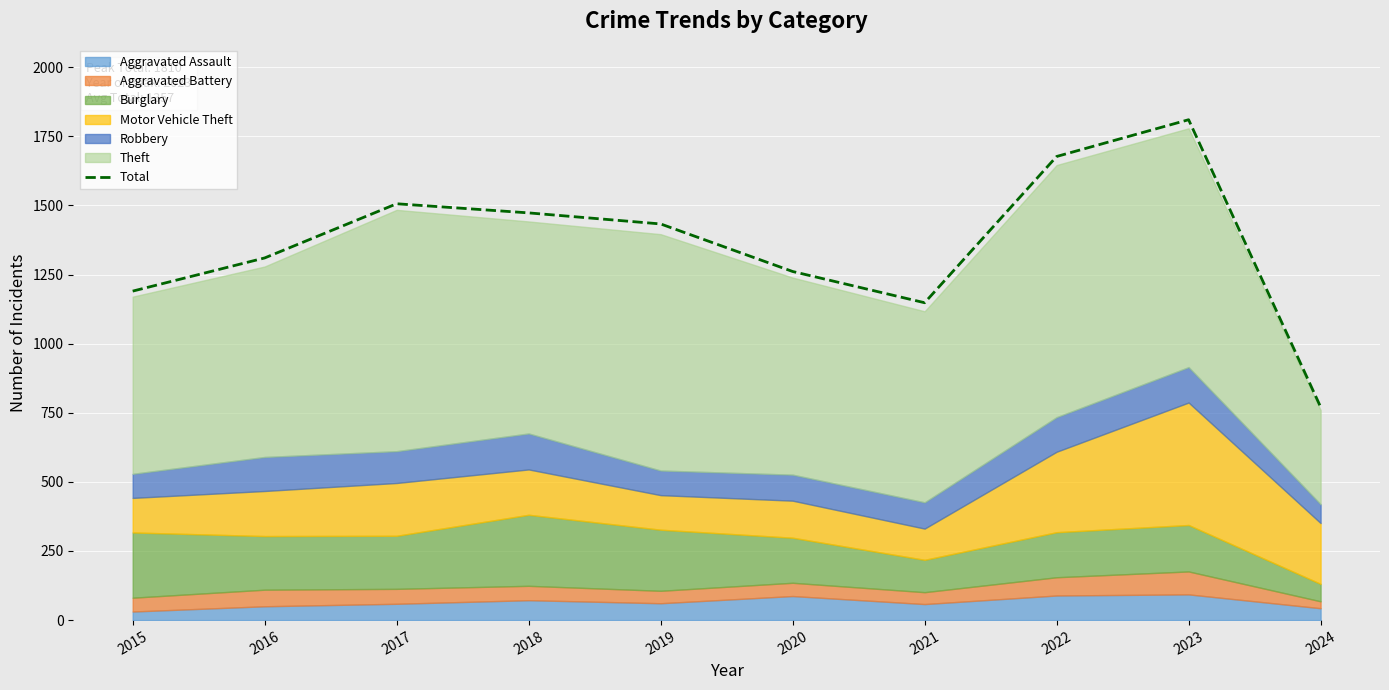

At which category does the chart reach its minimum across all series?

2024